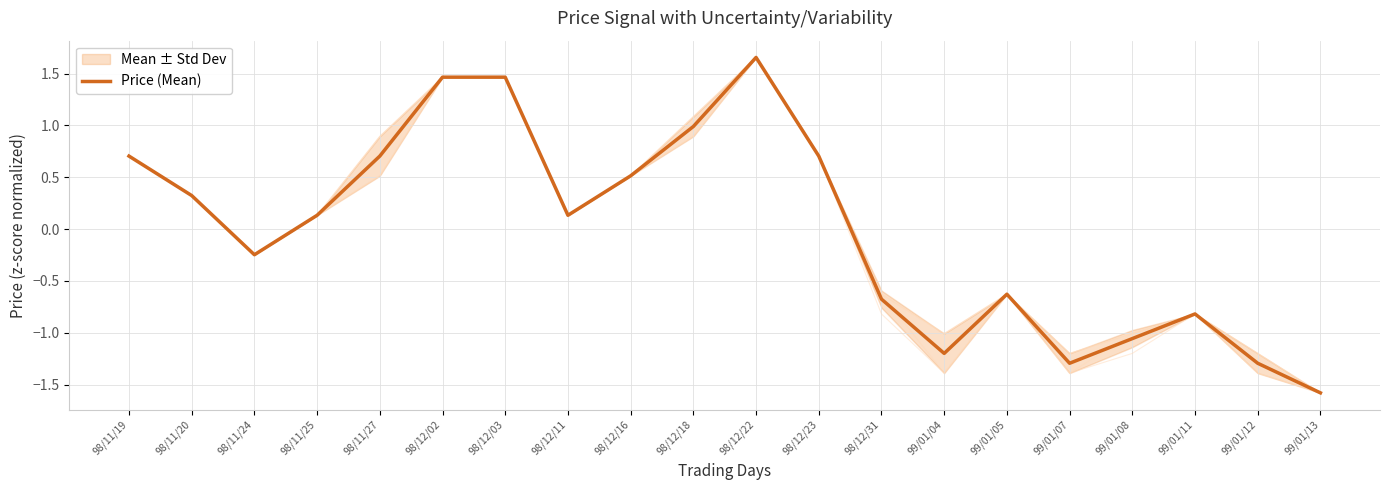

What is the difference between the values at 98/11/24 and 99/01/08?

0.8